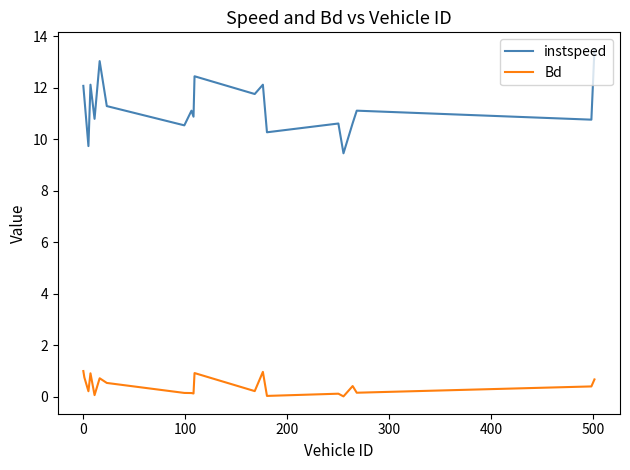

Which series has the largest total across all categories?

instspeed